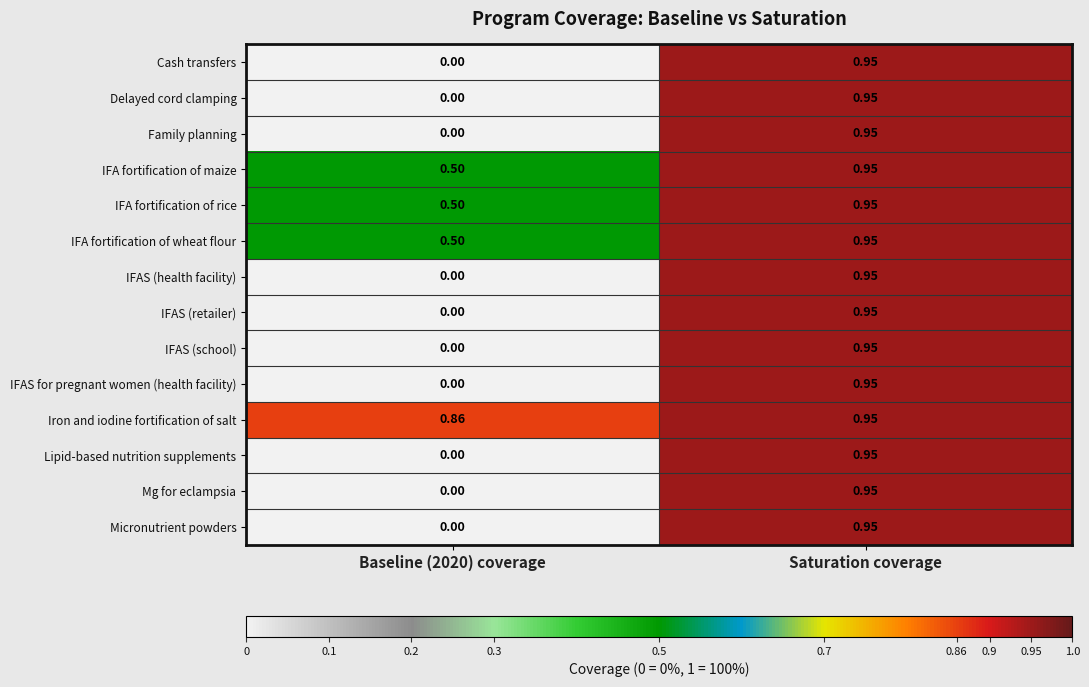

Is the value of IFAS (retailer) at Baseline (2020) coverage greater than the value of Iron and iodine fortification of salt at Baseline (2020) coverage?

No